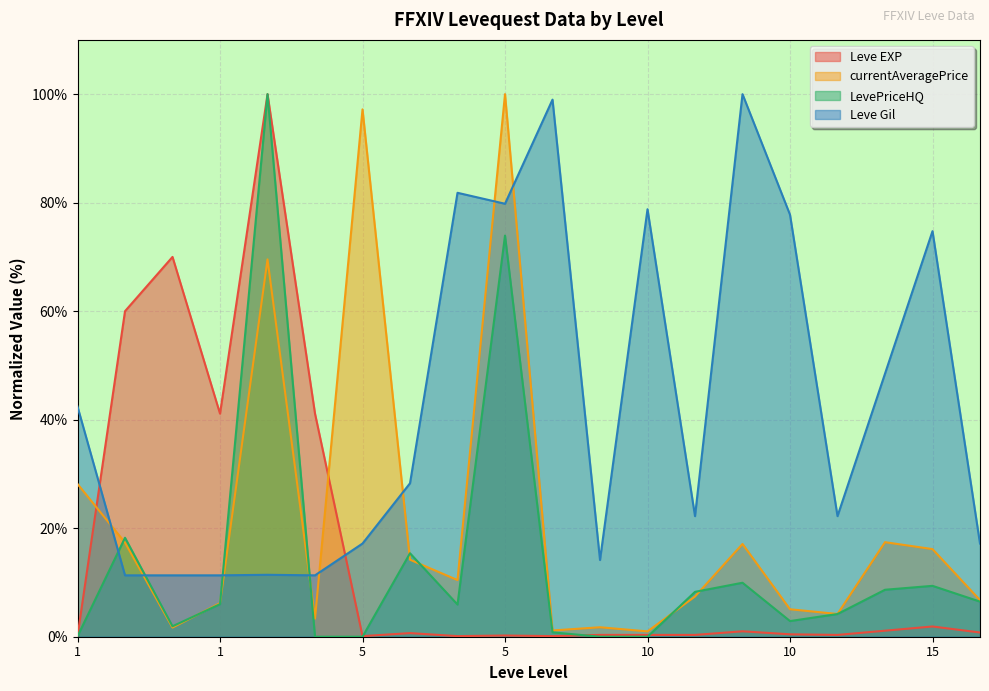

Between 10 and 10, which is larger?

10